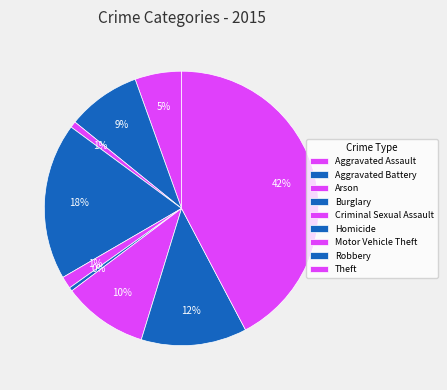

Count the number of slices in the pie.

9